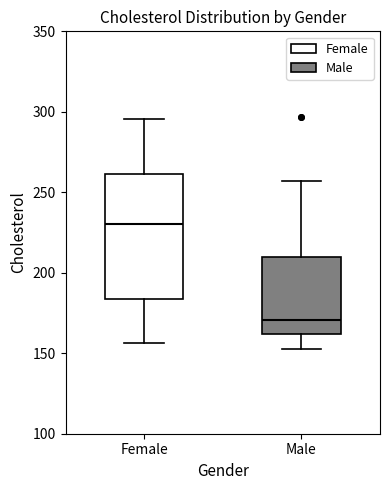

Reading left to right, transcribe this box plot: for each box, give where its median line is, the range the box spans, and where its two whiskers end, as read against the y-axis. The values are not printed on the chart, so give them approximately, as read against the axis.

Female: median 230, box 185 to 260, whiskers 155 to 295
Male: median 170, box 160 to 210, whiskers 155 to 255